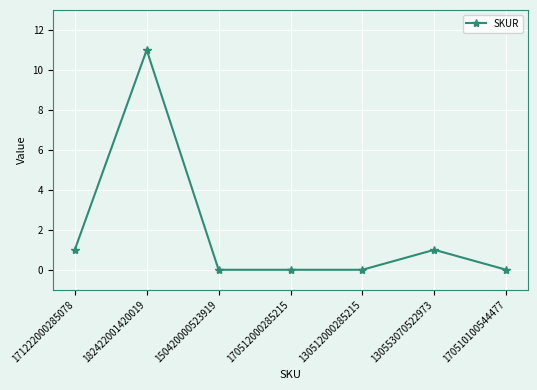

Reading left to right, extract all data points from this chart.

1	11	0	0	0	1	0